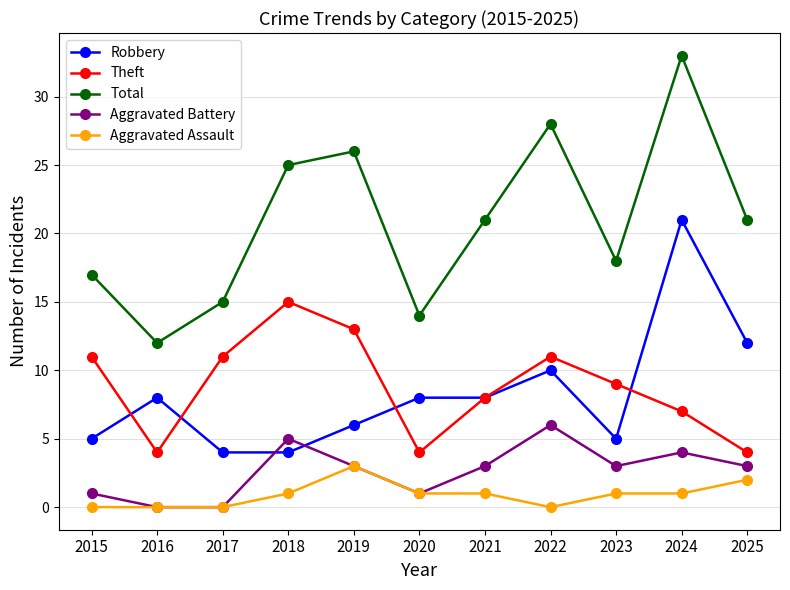

Is this an area chart (filled region under the line)?

No